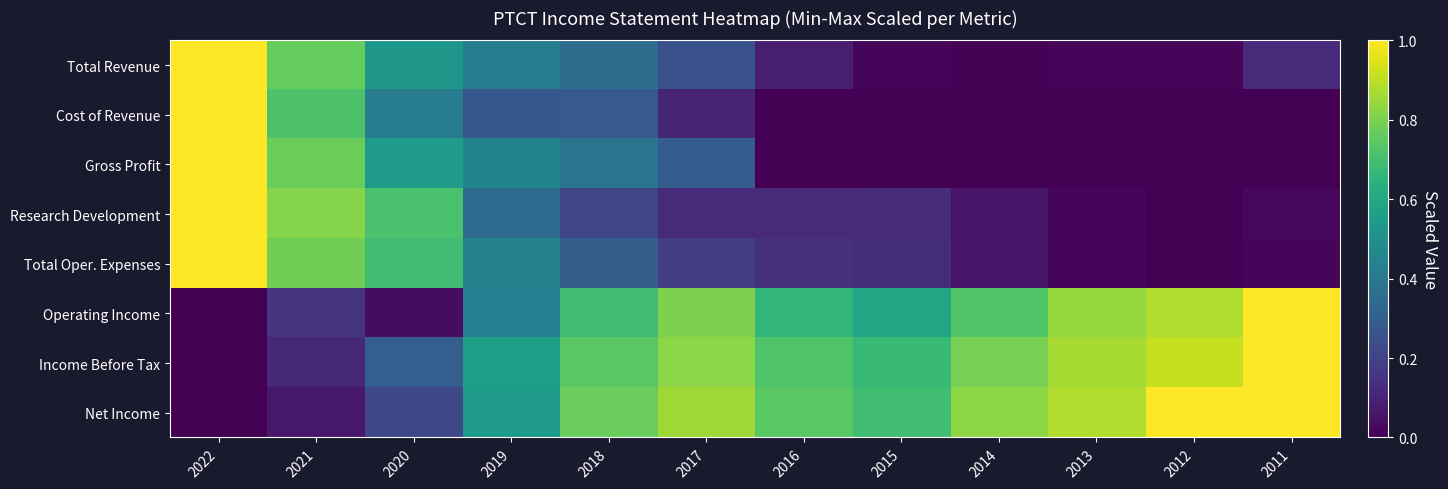

What is the total value across all series at 2022?

5.0